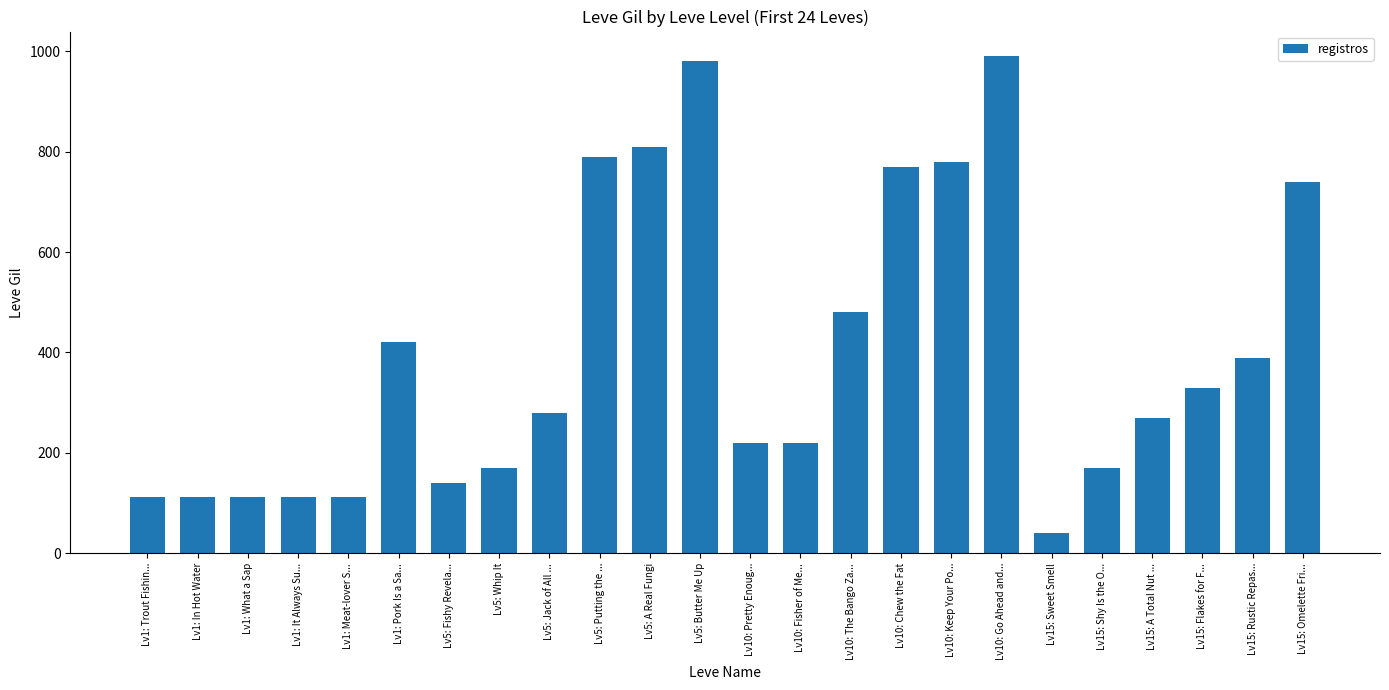

What is the ratio of the value at Lv15: Flakes for F... to the value at Lv10: Keep Your Po...?

0.4